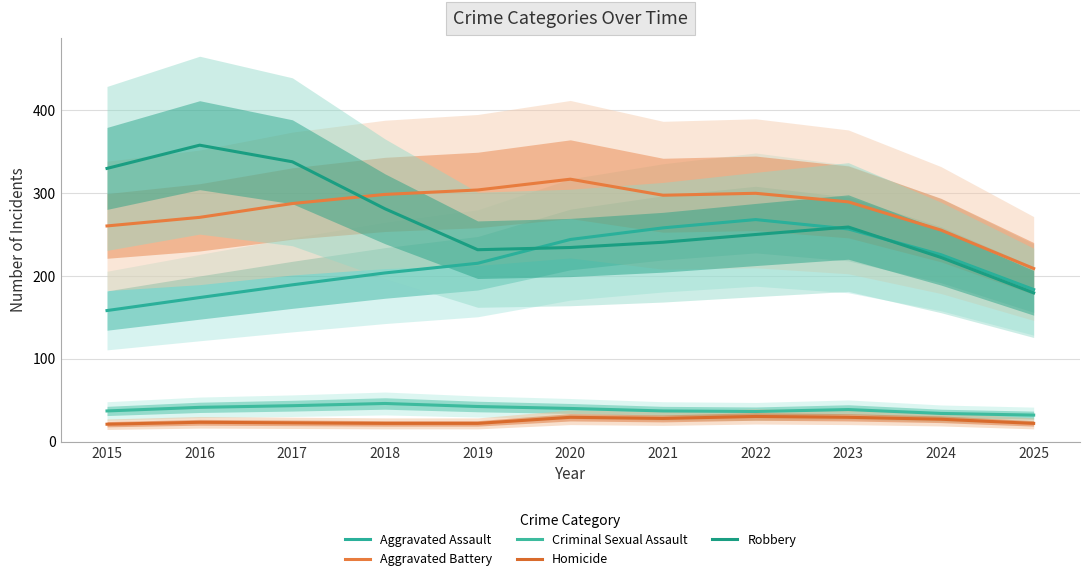

At which category does Homicide reach its first local peak?

2016